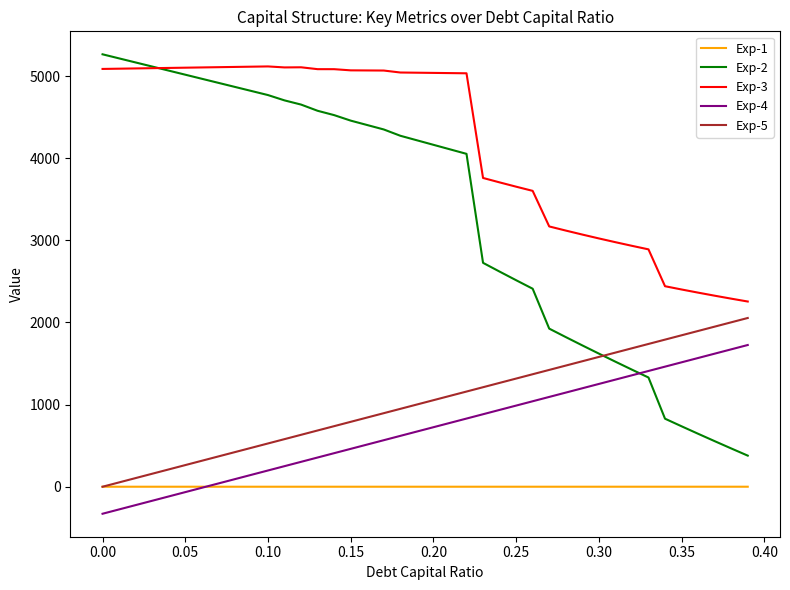

Which series has the widest spread of values?

Exp-2